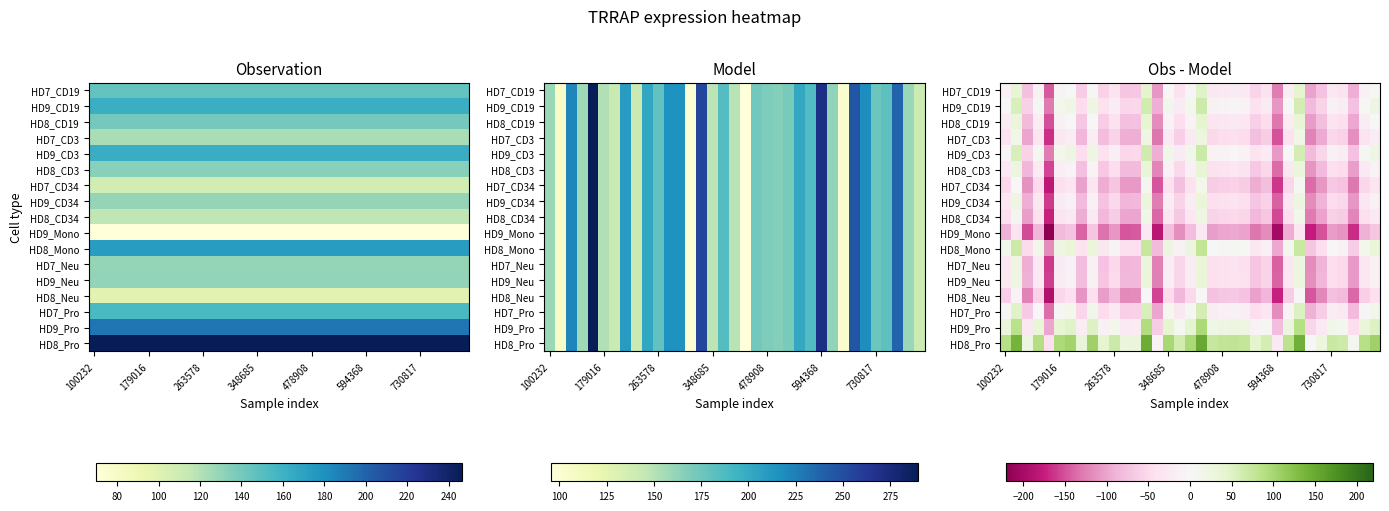

What is the difference between the highest and lowest values at 263578?

177.1